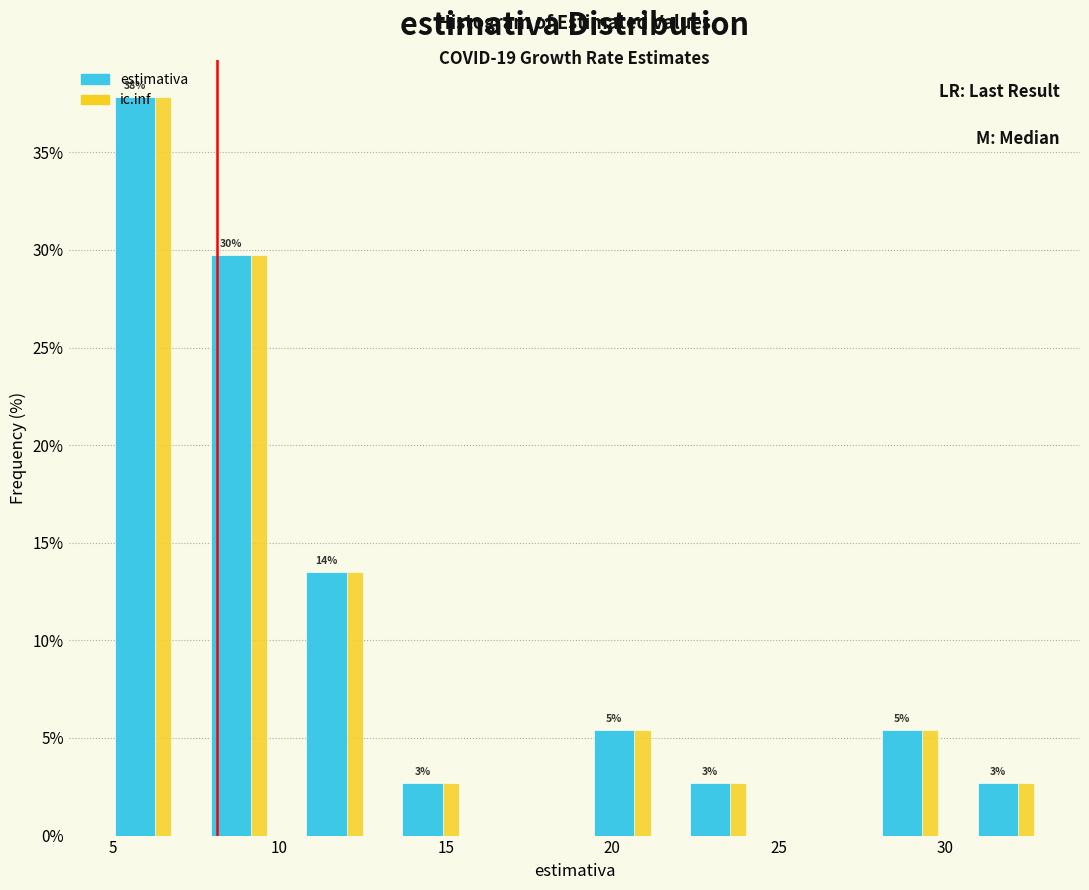

In the ic.inf series, which range on the x-axis has the tallest bar?

4.5 to 7.5